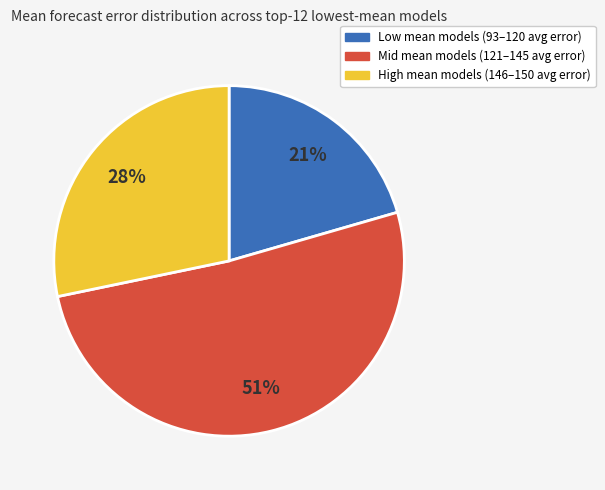

Is there a majority slice in this chart?

Yes